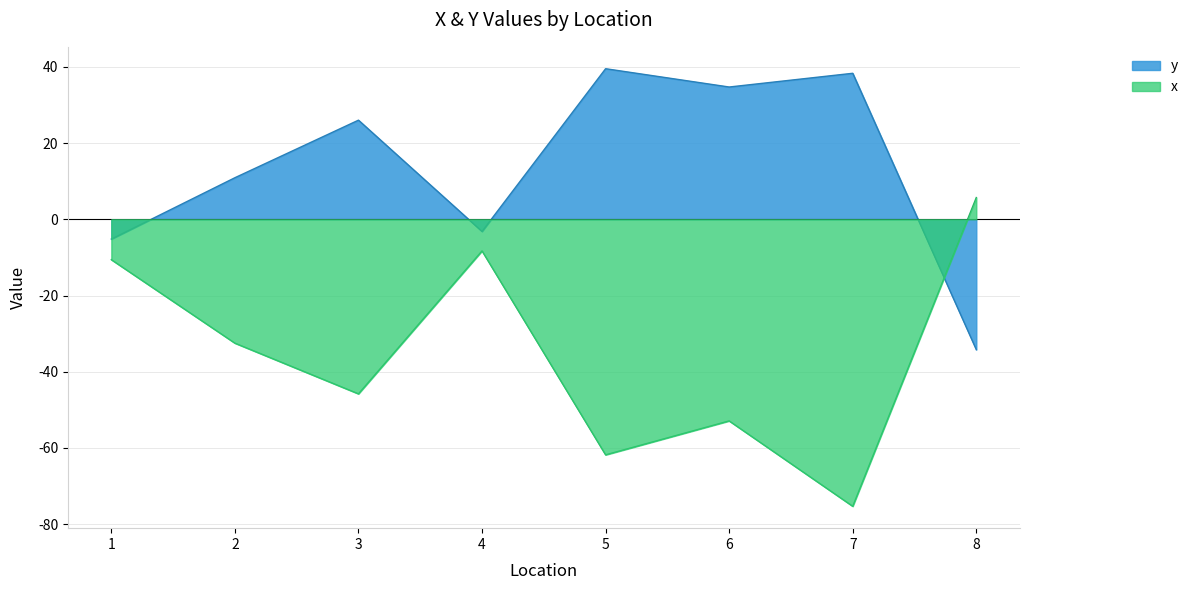

Read the y value at 3.

26.0